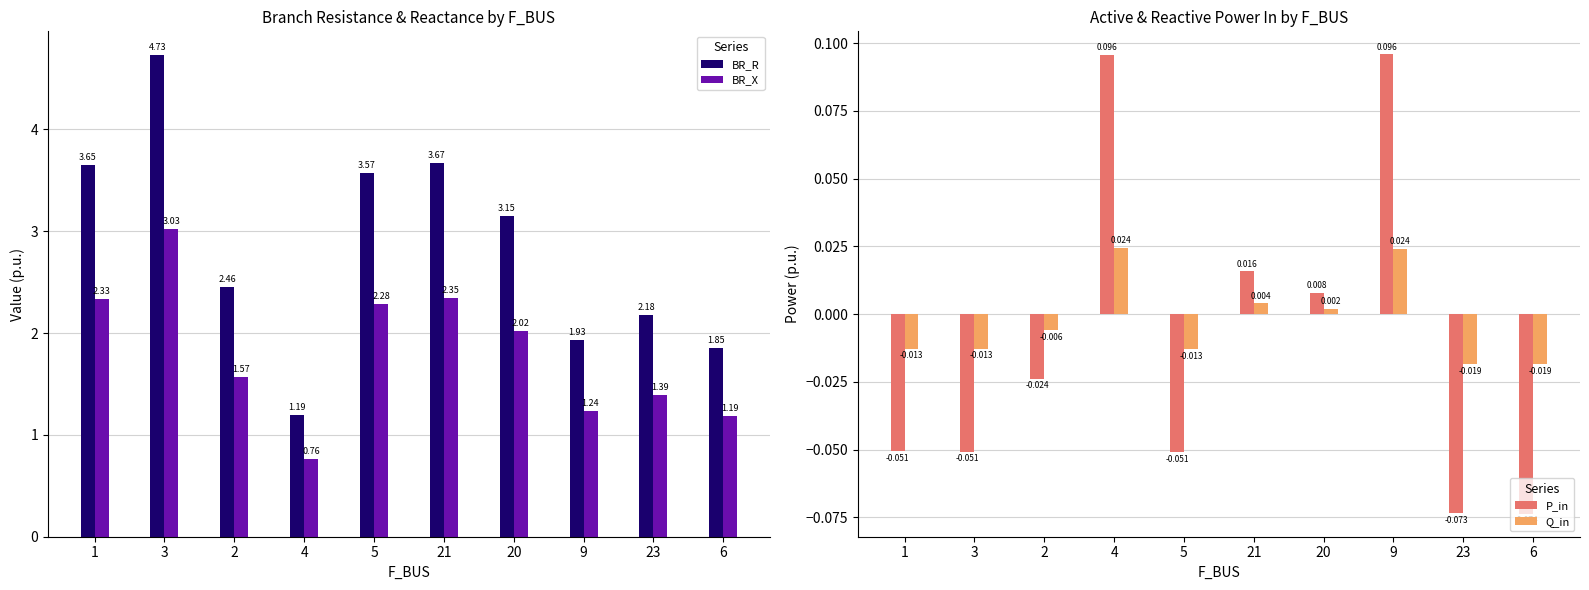

Is the value of BR_R at 5 greater than the value of BR_X at 4?

Yes